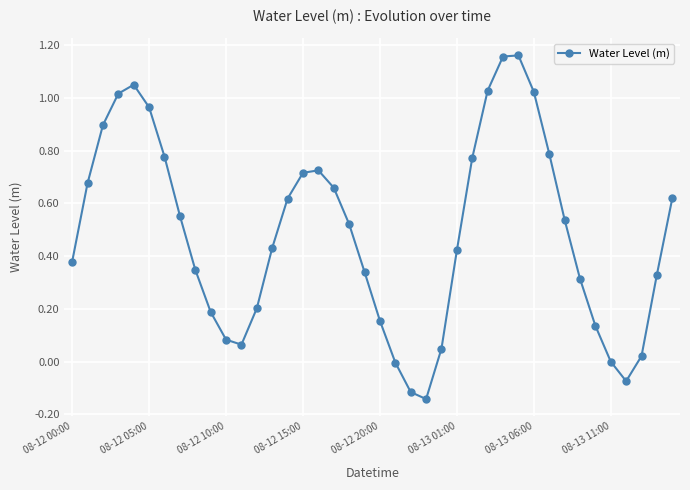

What is the sum of all values?

19.4